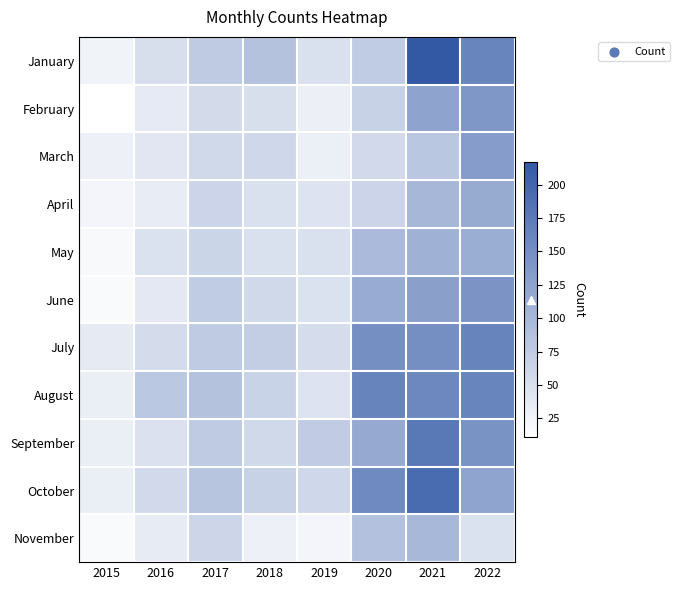

Count the number of data series in this chart.

11